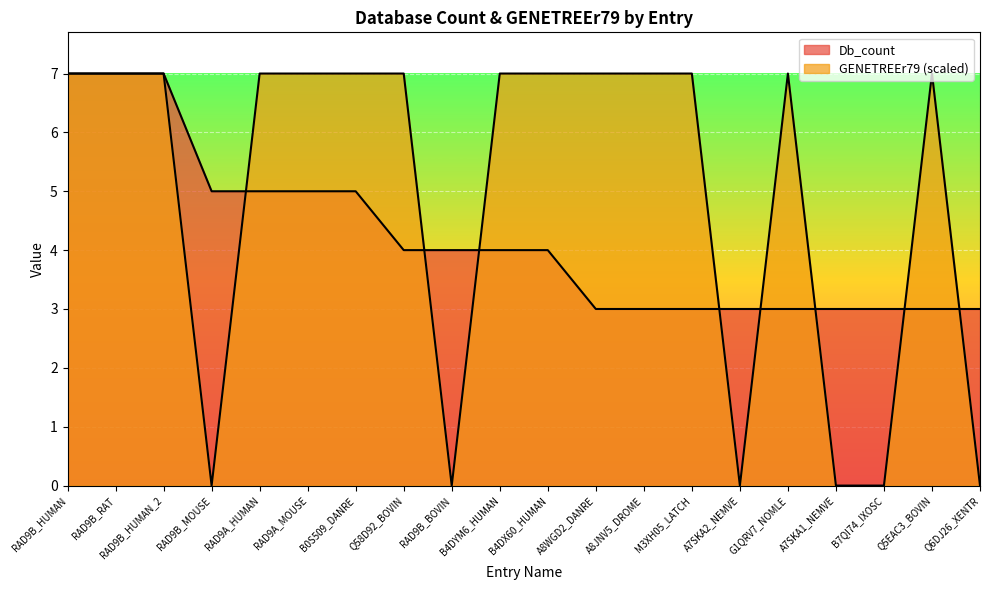

Between RAD9B_BOVIN and B4DX60_HUMAN, which series saw the biggest shift?

GENETREEr79